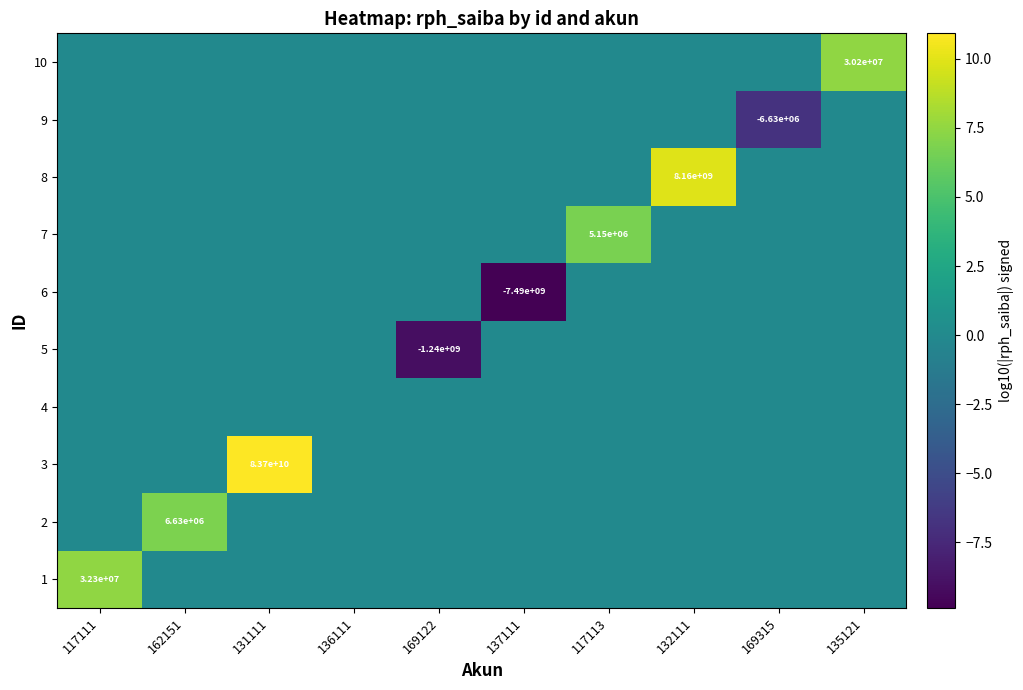

The value of 5 at 169122 is -1240000000. True or false?

True